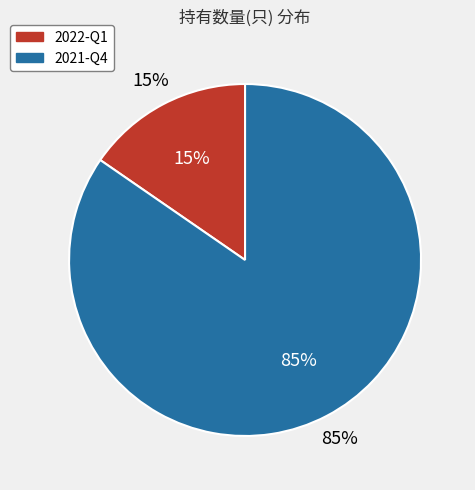

Is it true that 2022-Q1 is 15% of the pie?

True